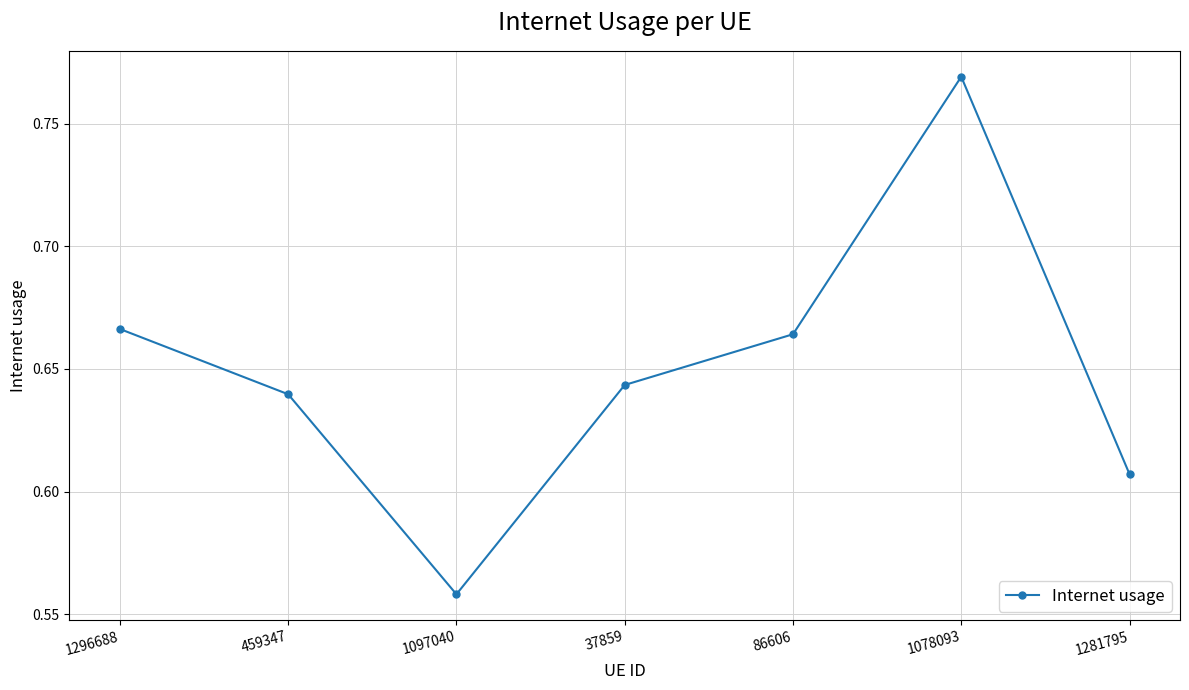

True or false: the data has more than 0 interior local peaks.

True